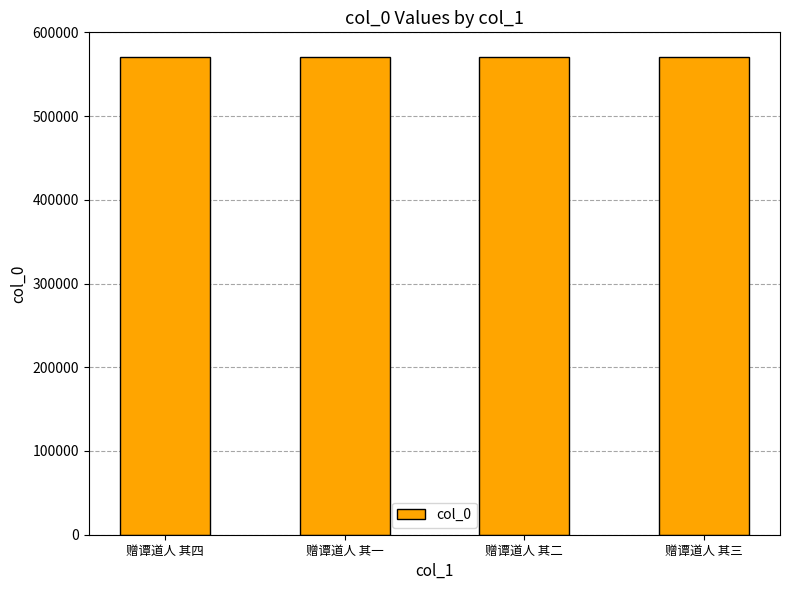

Count the number of data series in this chart.

1